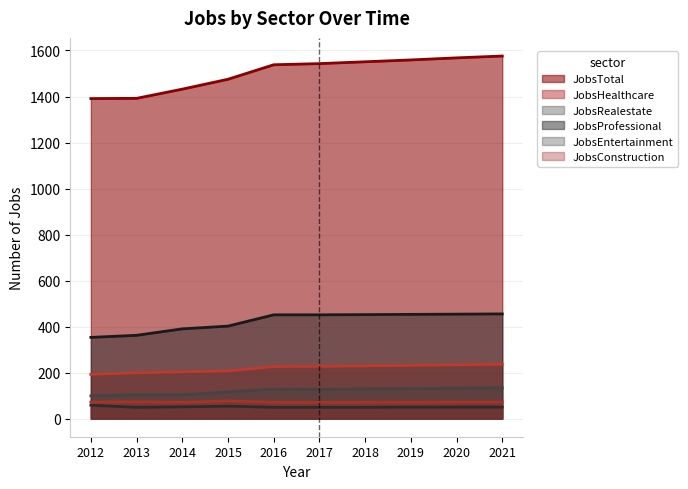

In JobsConstruction, how many points are higher than both neighbors (excluding endpoints)?

2